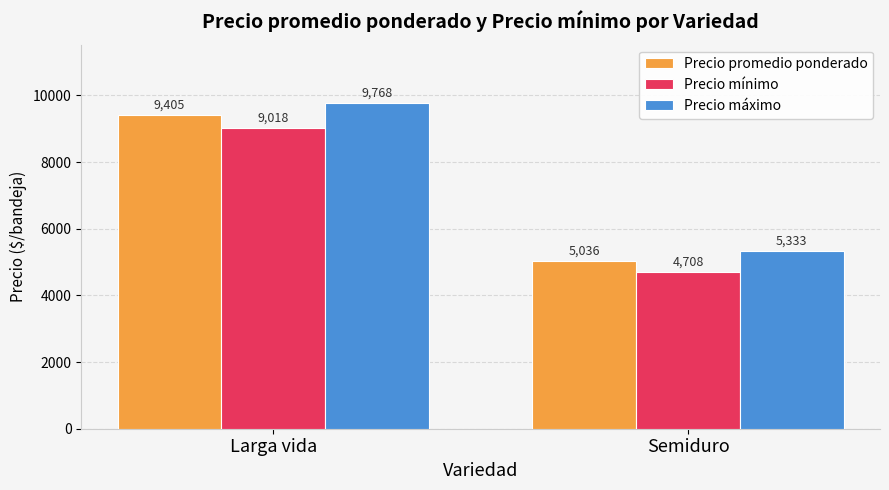

How many distinct data groups are displayed?

3